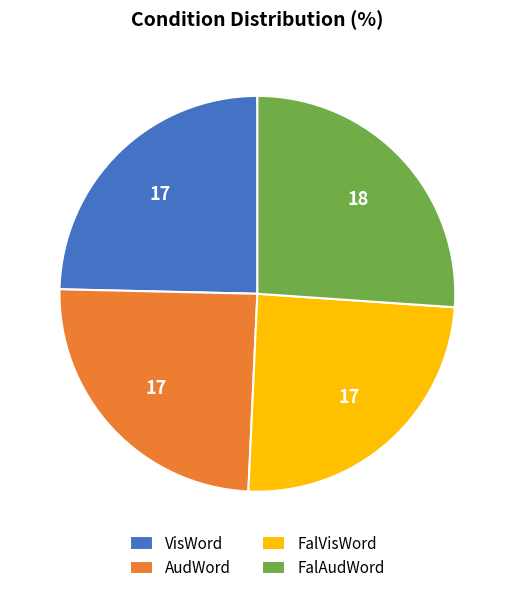

The FalVisWord slice represents 37% of the pie. True or false?

False